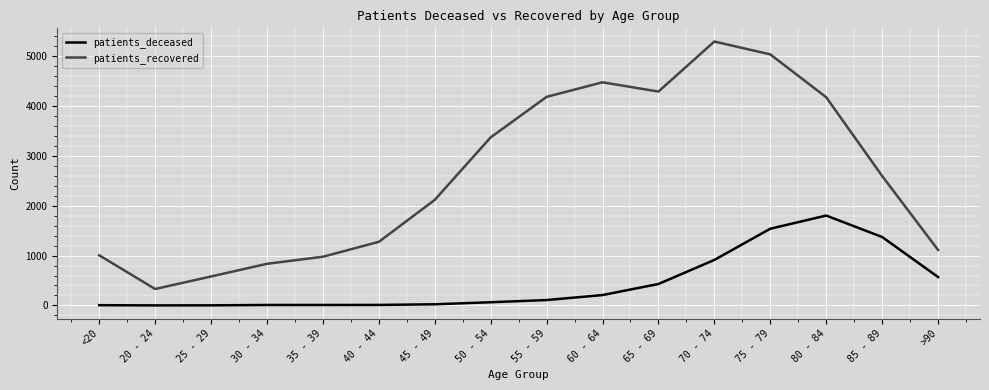

Does the chart display data point markers on the line(s)?

No